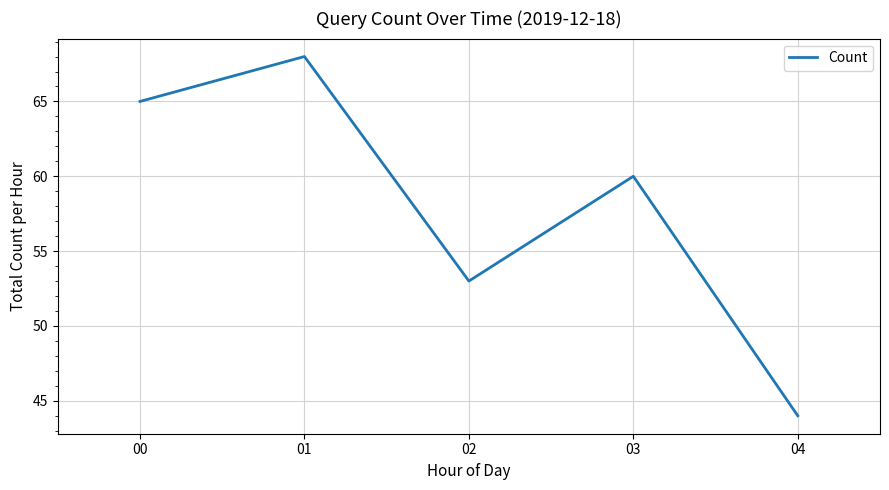

What is the smallest value displayed?

44